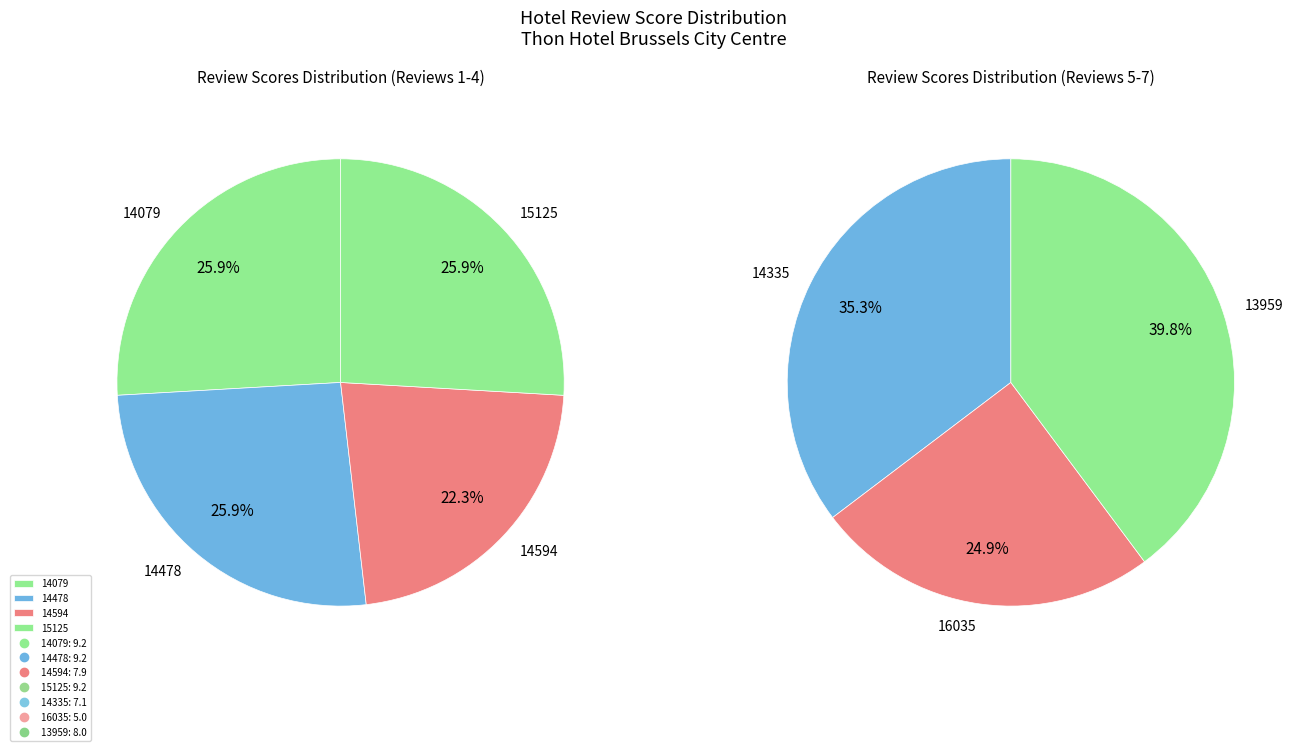

Count the number of slices in the pie.

7